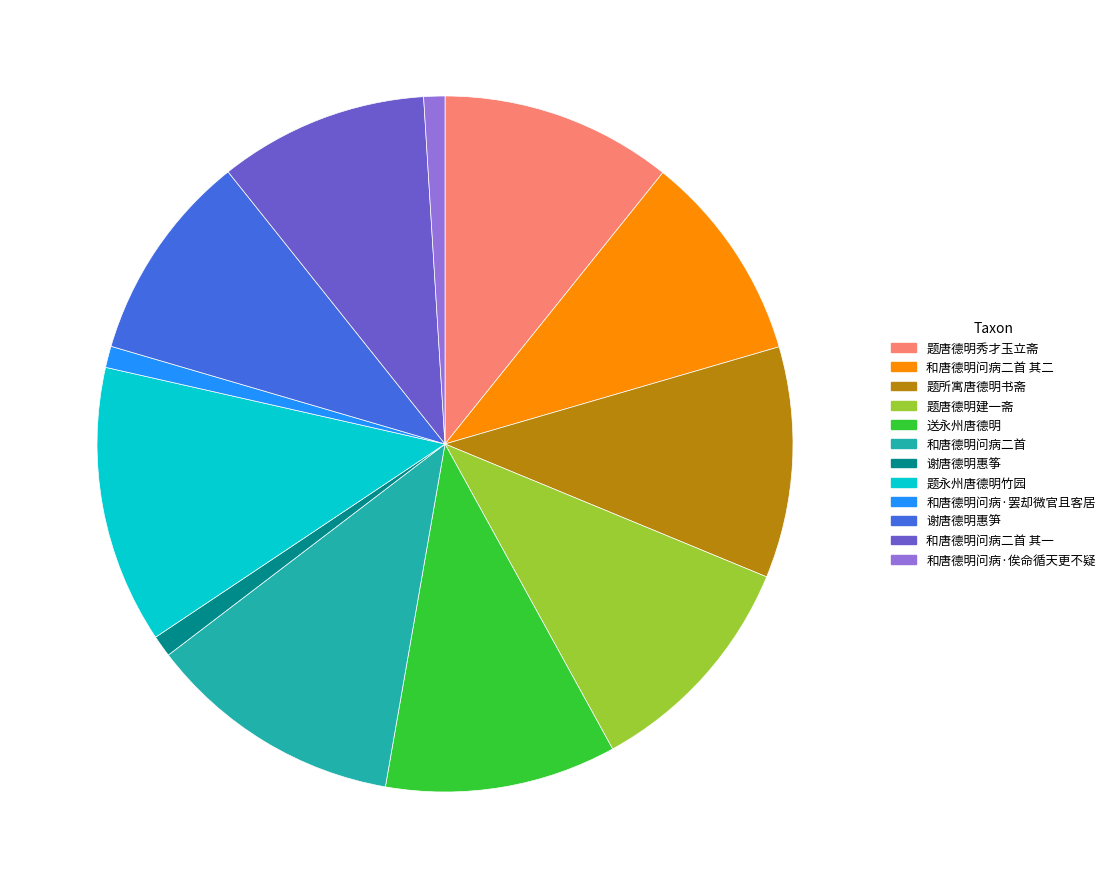

Is there any slice that represents more than half of the pie?

No